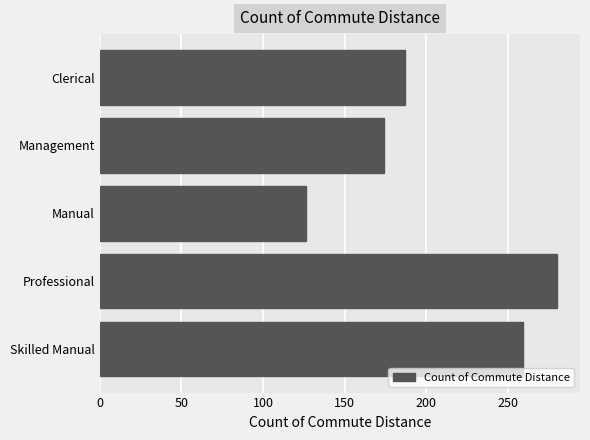

Rank the categories by value from highest to lowest.

Professional, Skilled Manual, Clerical, Management, Manual